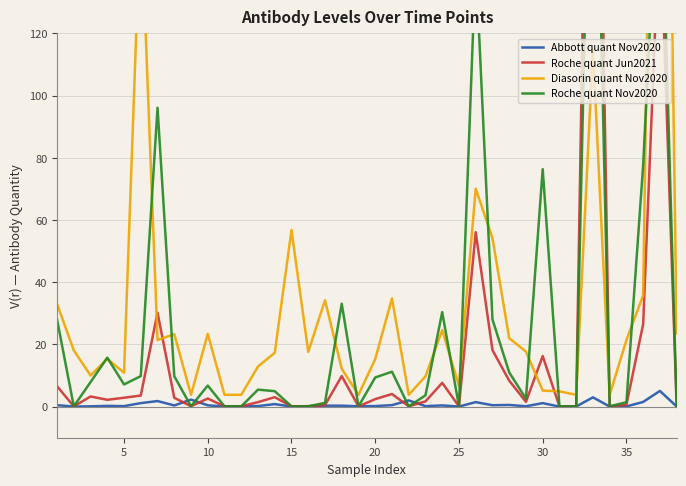

How many lines are shown in the chart?

4